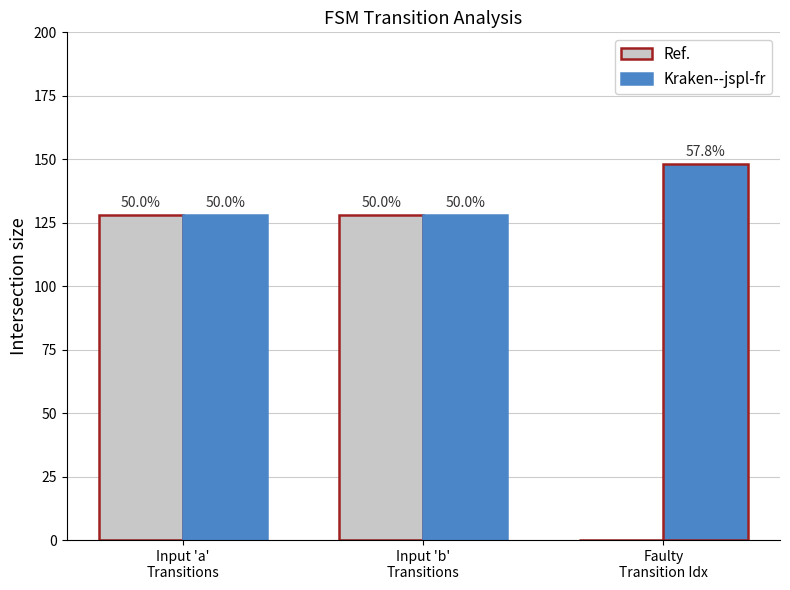

Is it true that the value at Input 'b'
Transitions is 128?

True